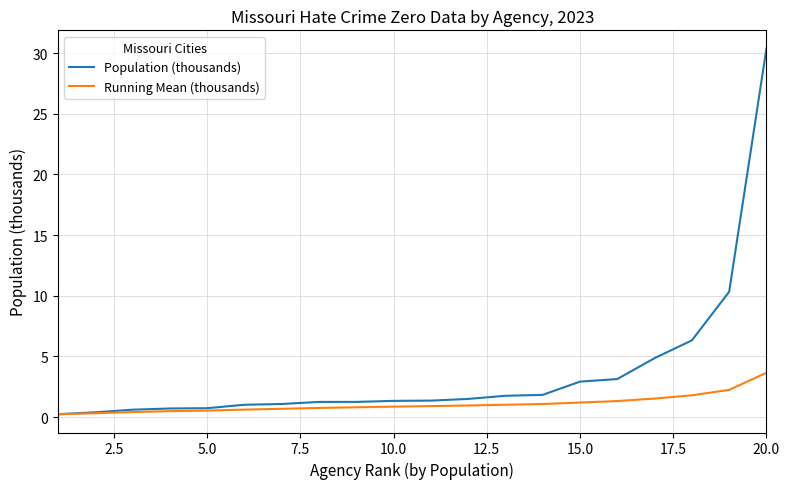

Which series has the widest spread of values?

Population (thousands)